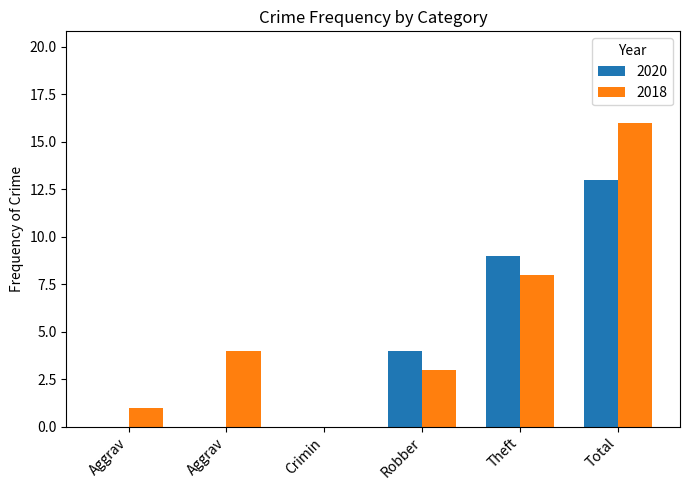

How many distinct data groups are displayed?

2